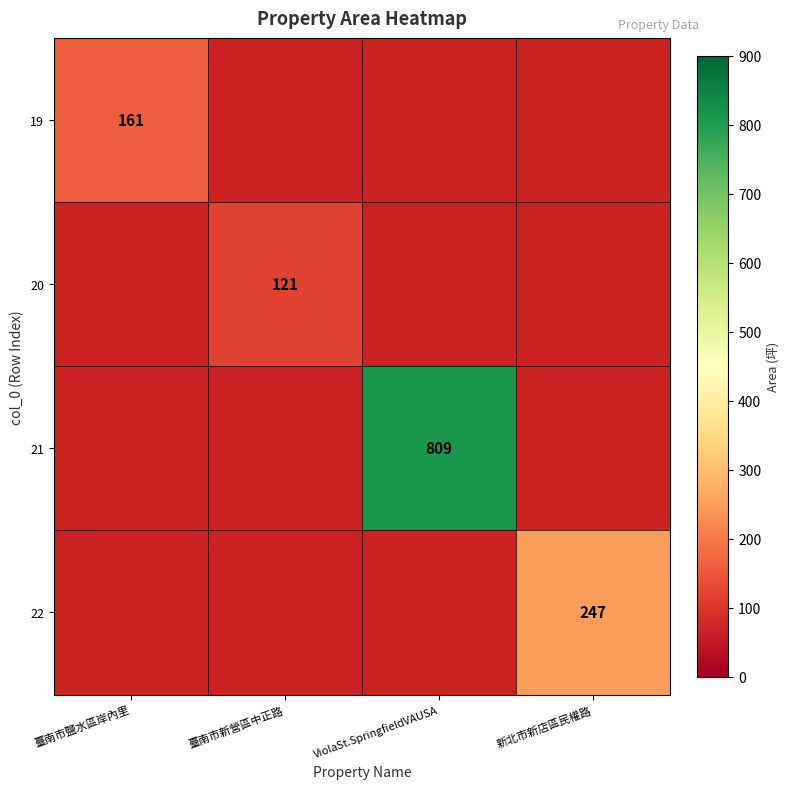

What is the smallest value displayed?

121.0